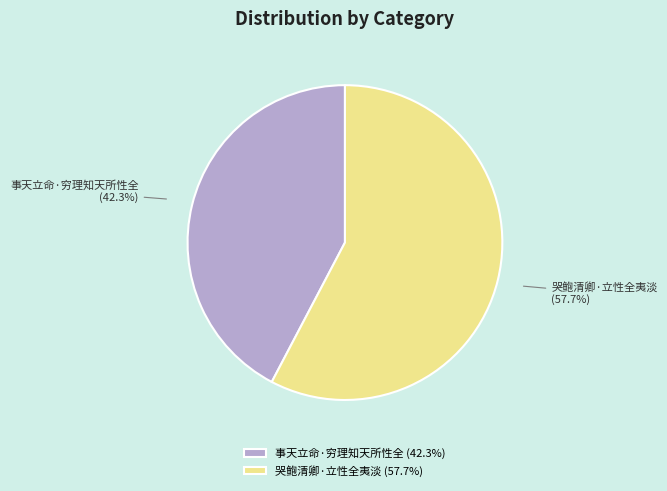

To the nearest percent, what percentage of the pie is 事天立命·穷理知天所性全?

42%